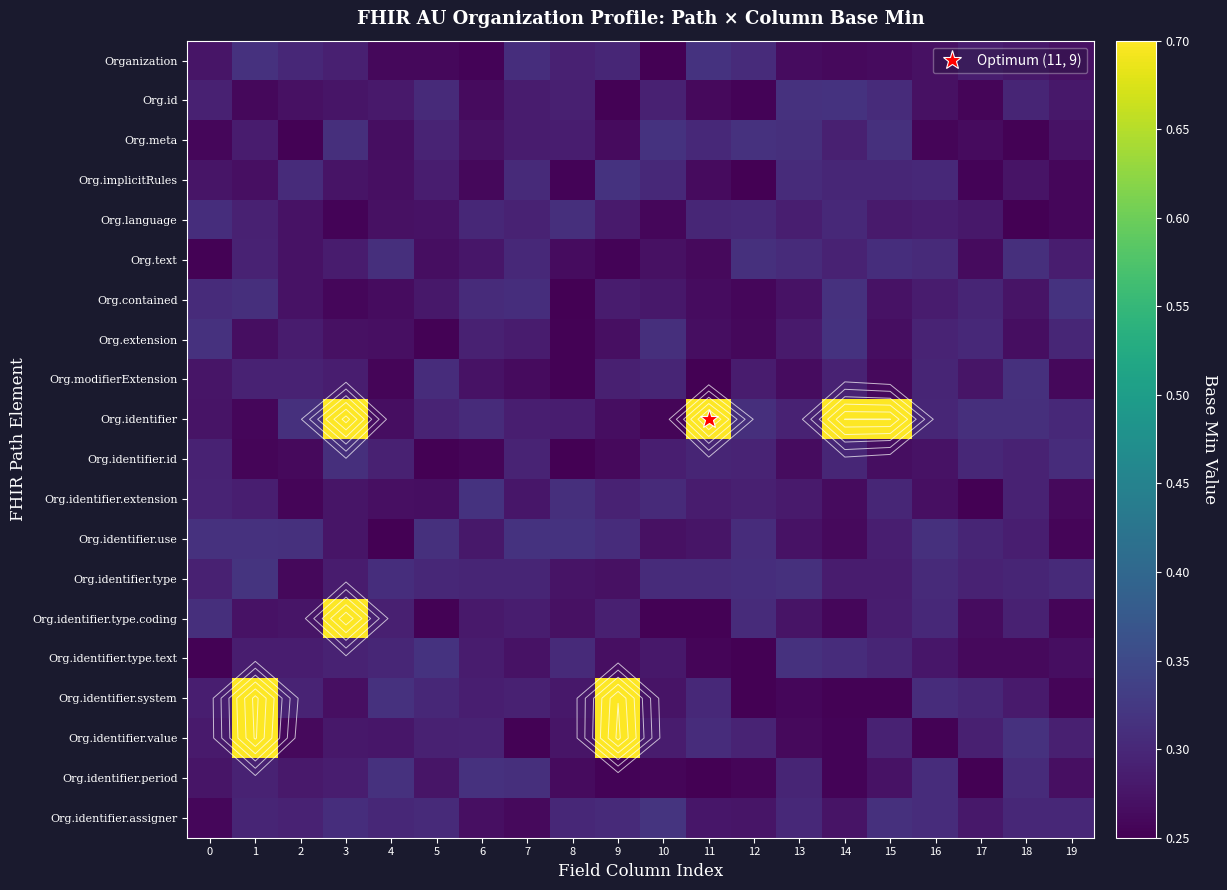

List the series in order of their peak value, lowest first.

Org.language, Org.identifier.id, Org.text, Org.modifierExtension, Org.identifier.period, Org.id, Org.identifier.use, Org.meta, Organization, Org.contained, Org.identifier.extension, Org.identifier.type.text, Org.extension, Org.implicitRules, Org.identifier.type, Org.identifier.assigner, Org.identifier.type.coding, Org.identifier.value, Org.identifier.system, Org.identifier